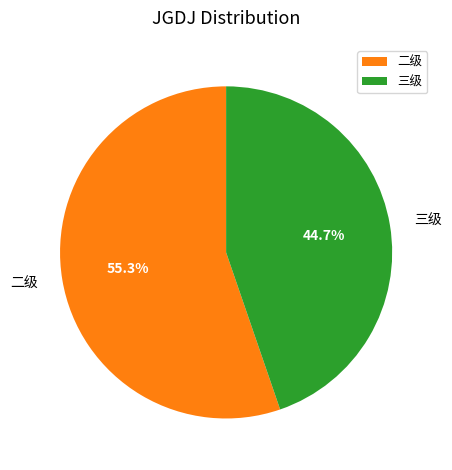

Between 二级 and 三级, which is larger?

二级